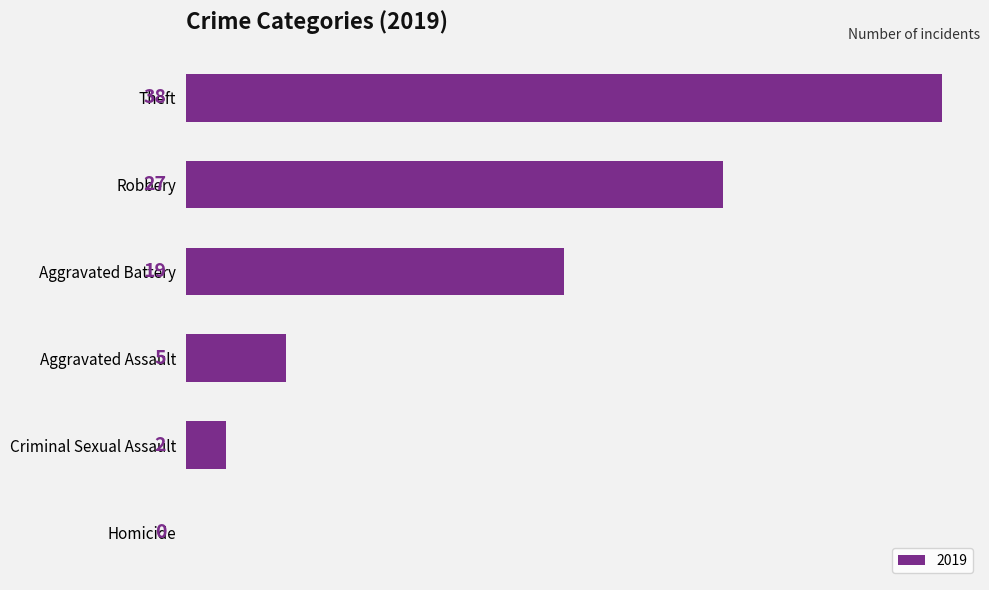

What is the change in value from Theft to Homicide?

-38